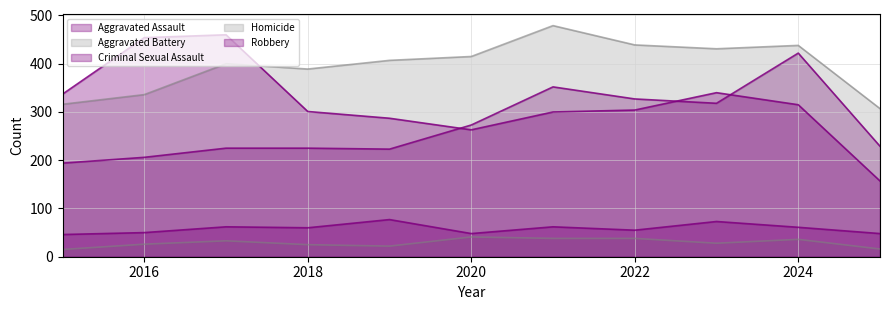

What is the difference between the second highest and second lowest values in the Robbery series?

191